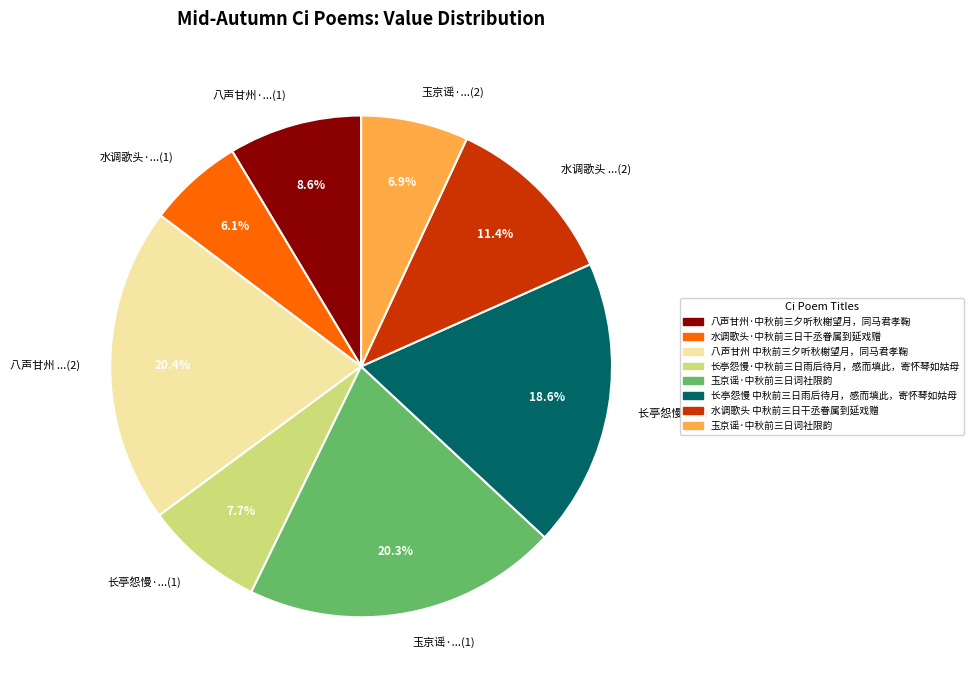

Which has a higher value, 长亭怨慢 ...(2) or 水调歌头 ...(2)?

长亭怨慢 ...(2)